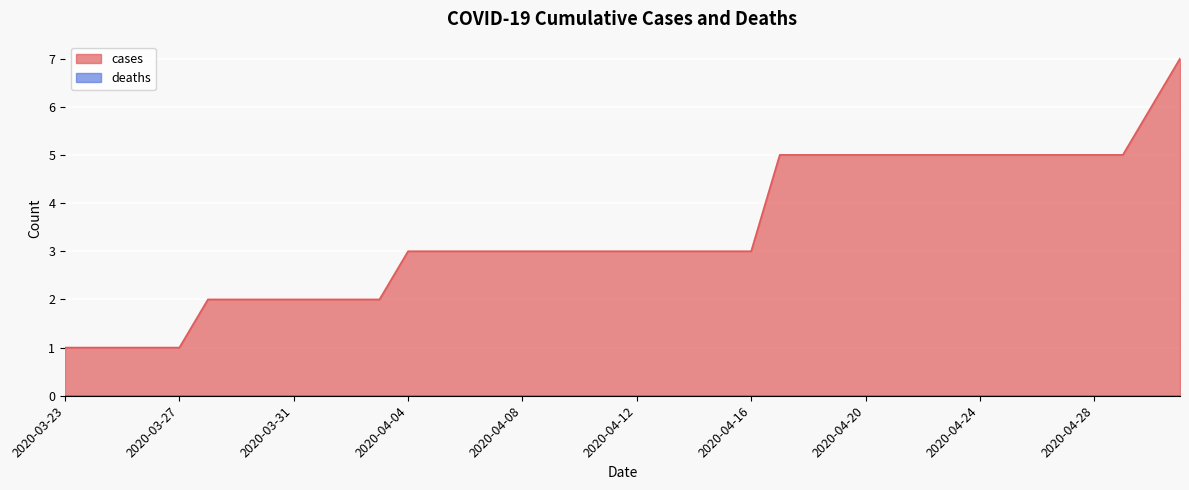

What is the ratio of the value at 2020-04-25 to the value at 2020-04-09?

1.7